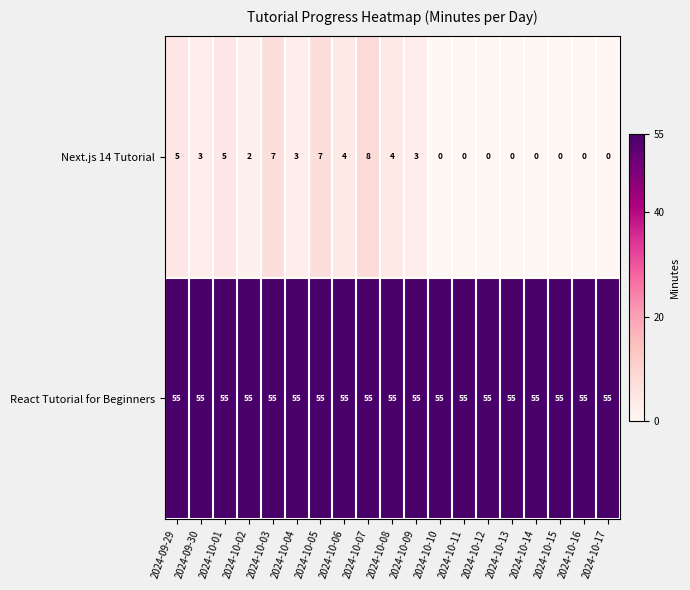

Which series has the widest spread of values?

Next.js 14 Tutorial